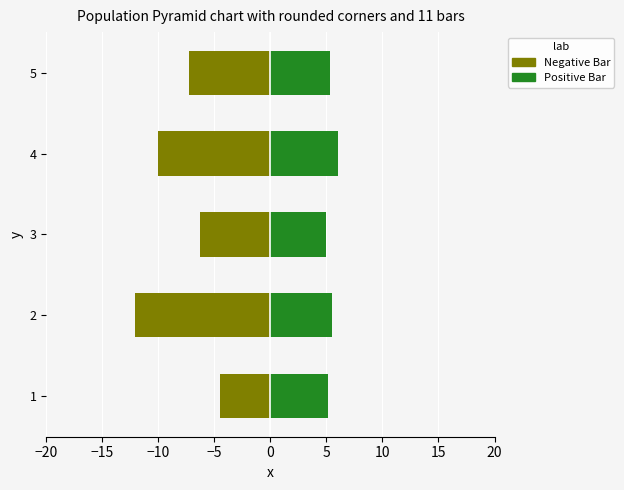

Are the bars grouped side by side (vs. stacked)?

Yes